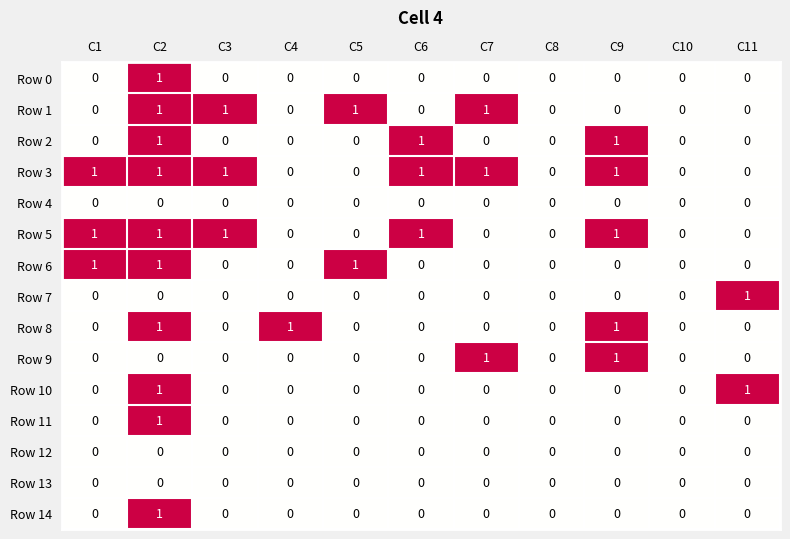

True or false: Row 3 has a value of 0 at C4.

True